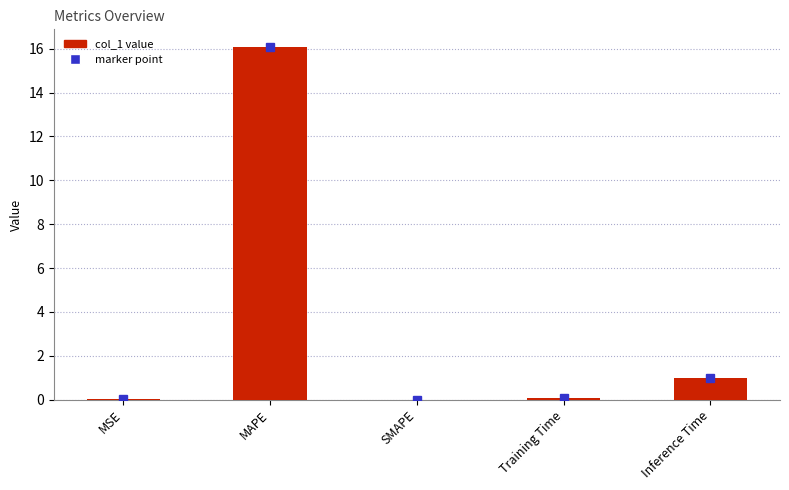

The chart shows a value of 26.8 at MAPE. True or false?

False